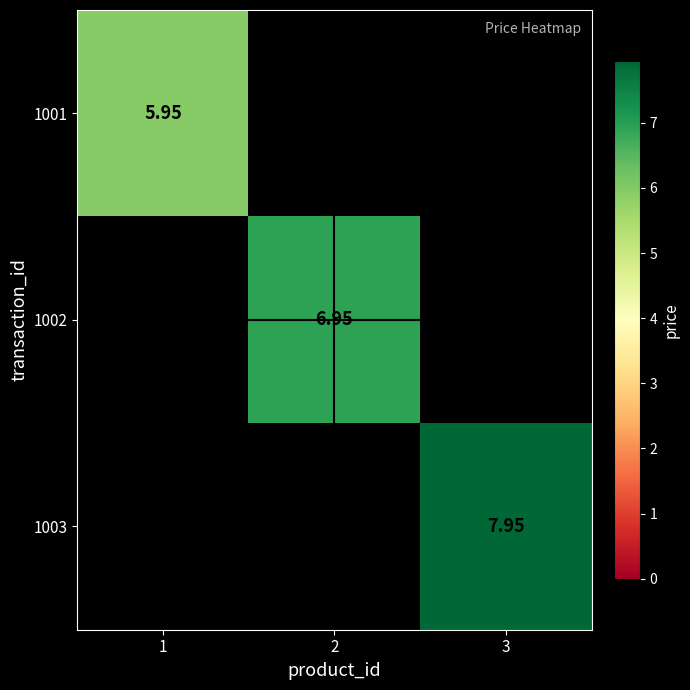

List the series in order of their peak value, lowest first.

1001, 1002, 1003